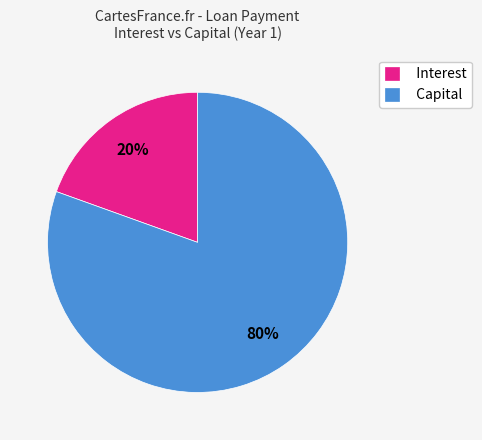

The Interest slice represents 10% of the pie. True or false?

False